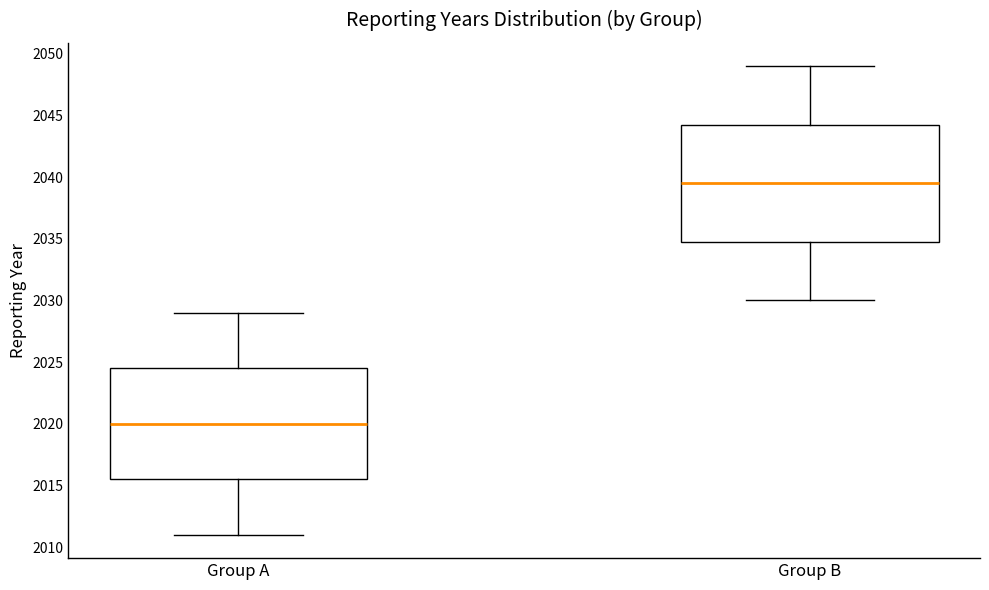

Which box is the tallest, from its lower edge to its upper edge?

Group B